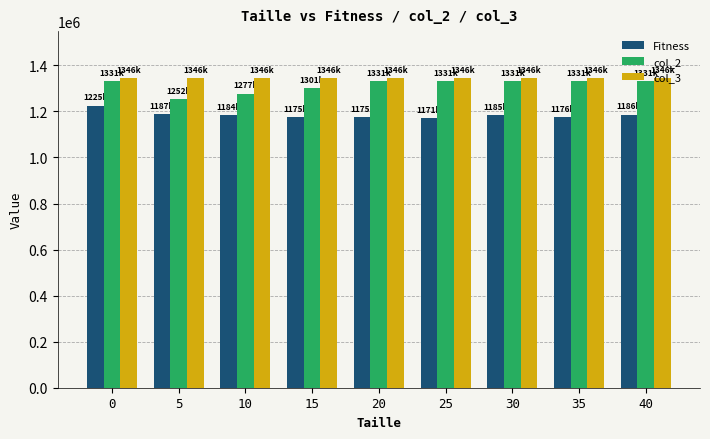

At 10, list the series in order from largest to smallest.

col_3, col_2, Fitness